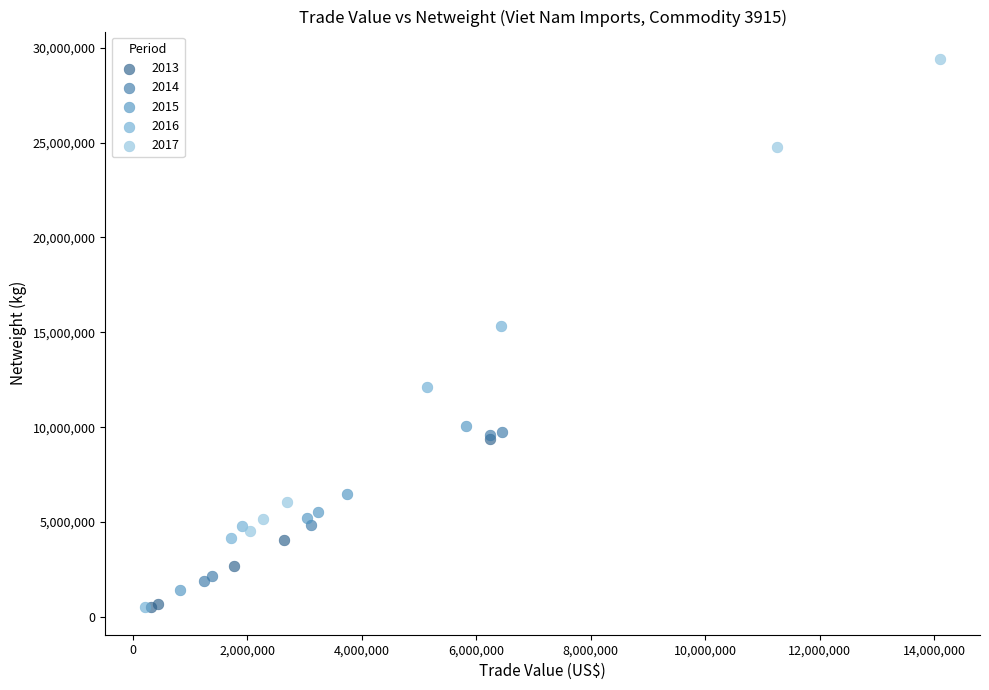

Which series reaches the maximum Y coordinate?

2017